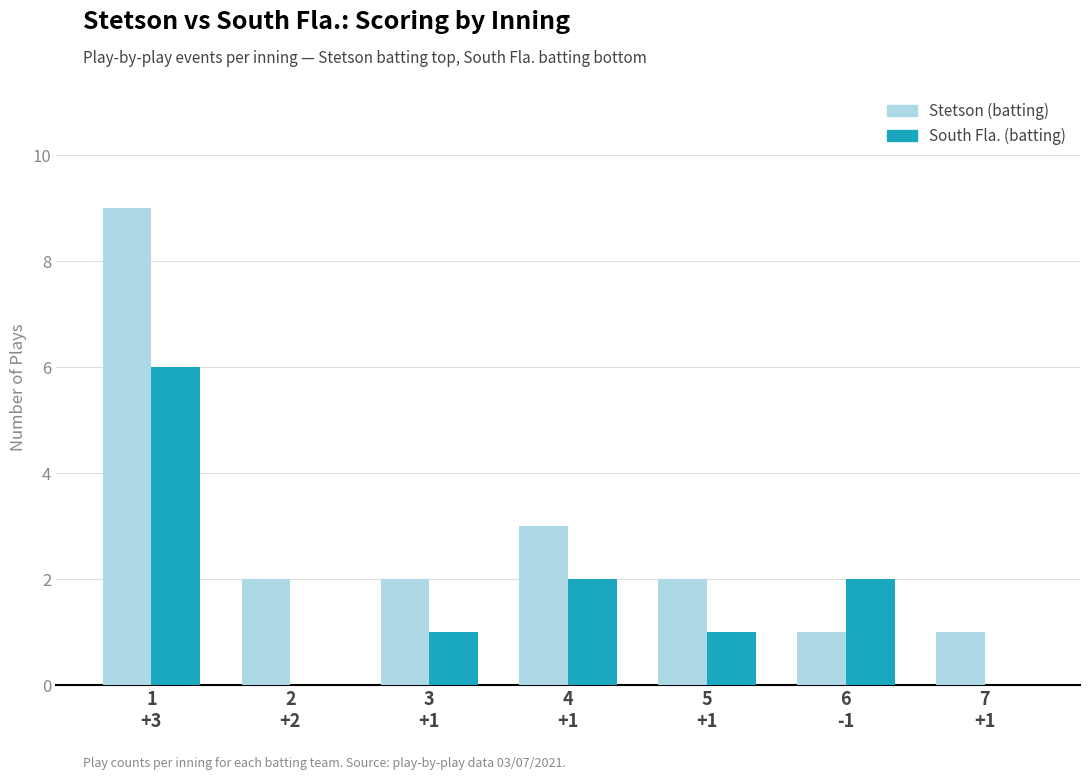

What is the greatest value displayed?

9